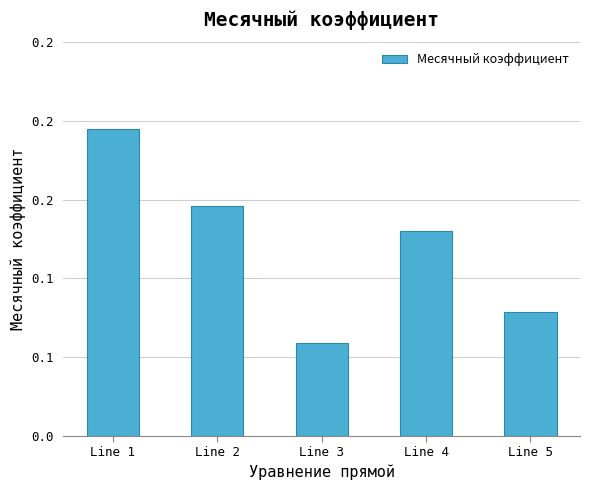

Does the chart contain any negative values?

No